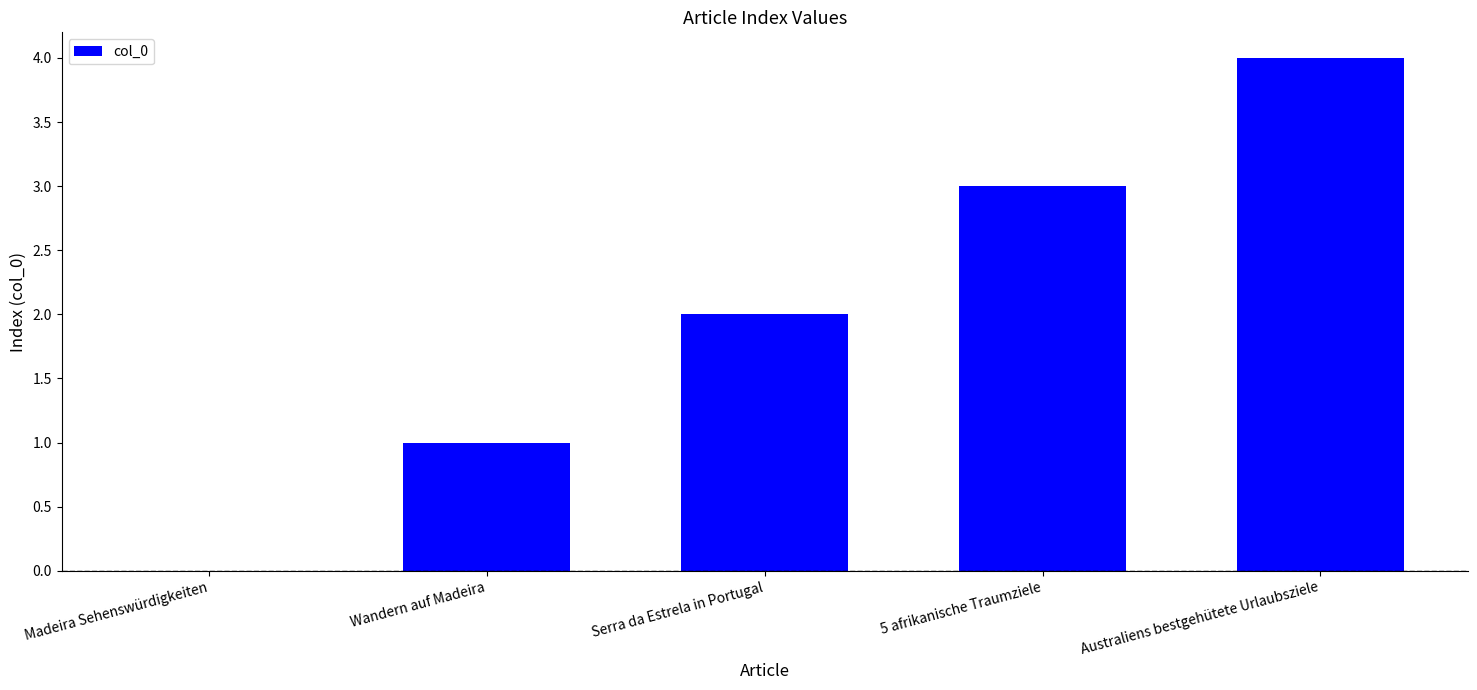

How many distinct data groups are displayed?

1